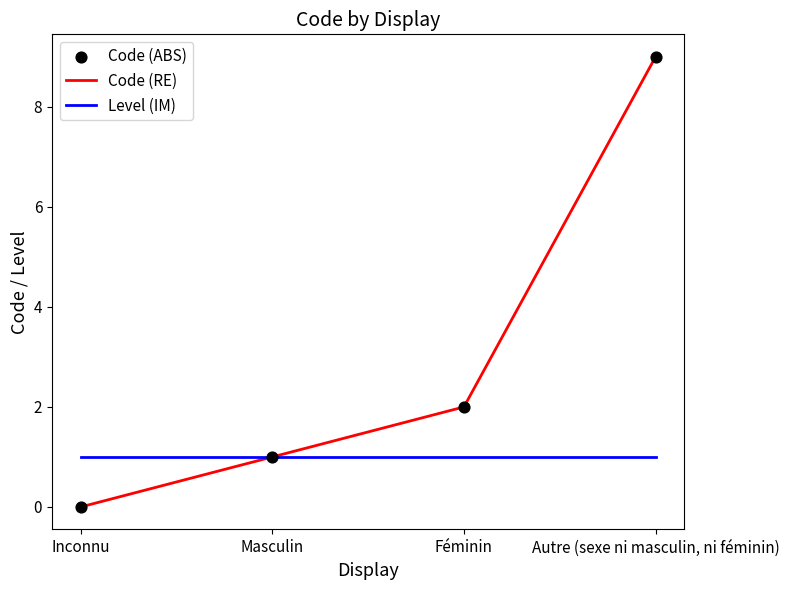

Which series has the largest total across all categories?

Code (RE)